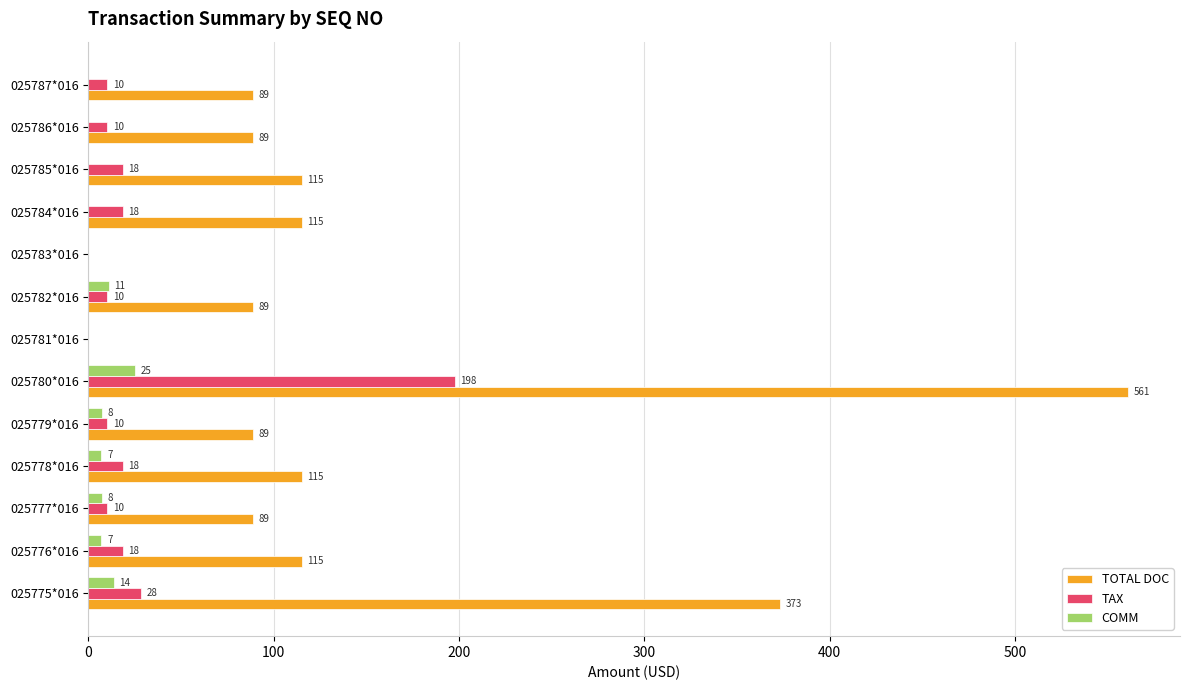

How many data points in COMM are above 7?

5